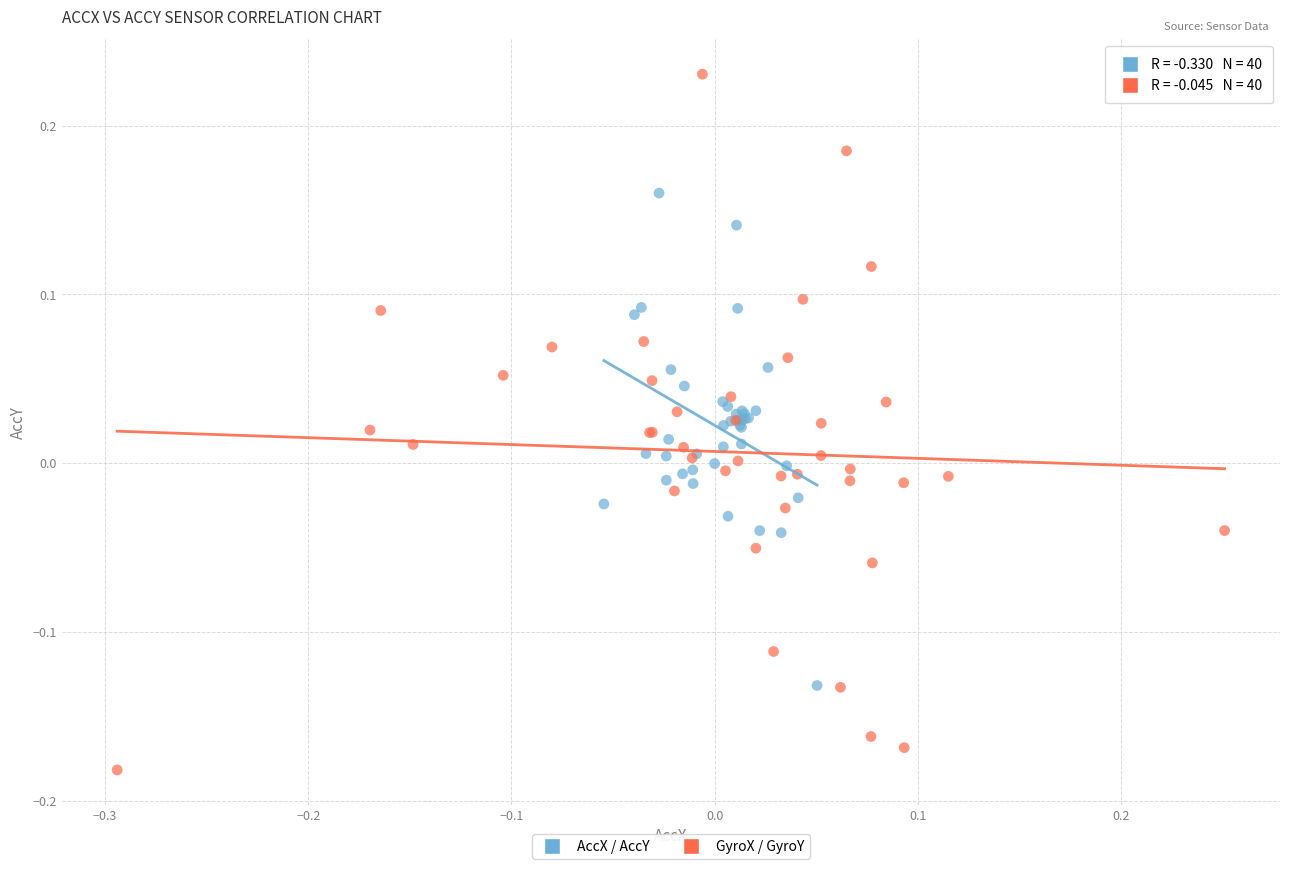

Which series contains the highest Y value?

GyroX / GyroY